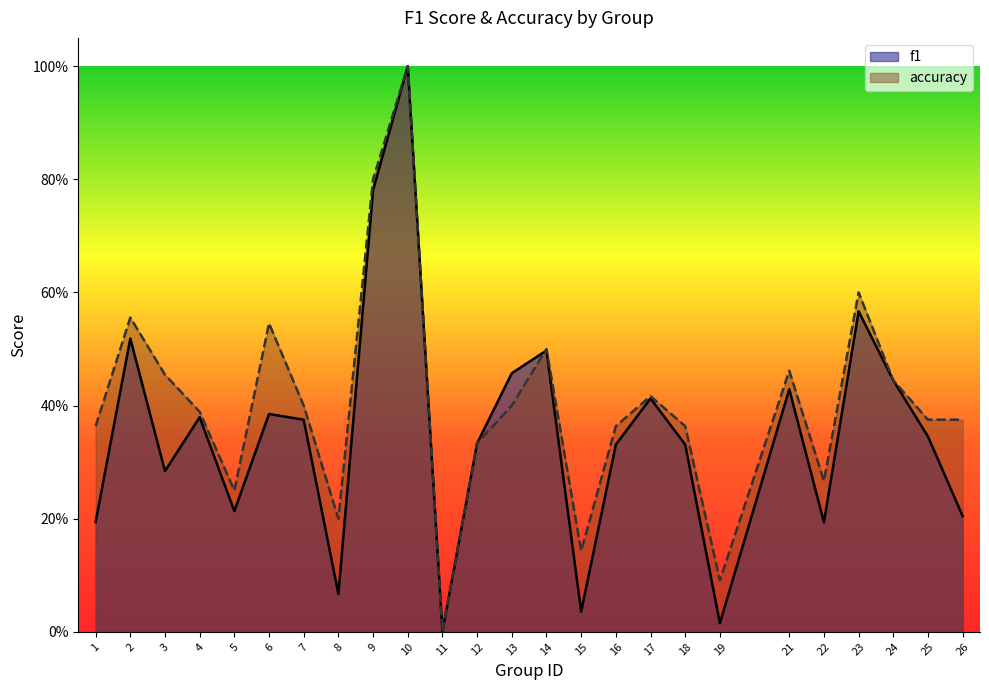

The accuracy series shows 0.8 at 9. True or false?

True